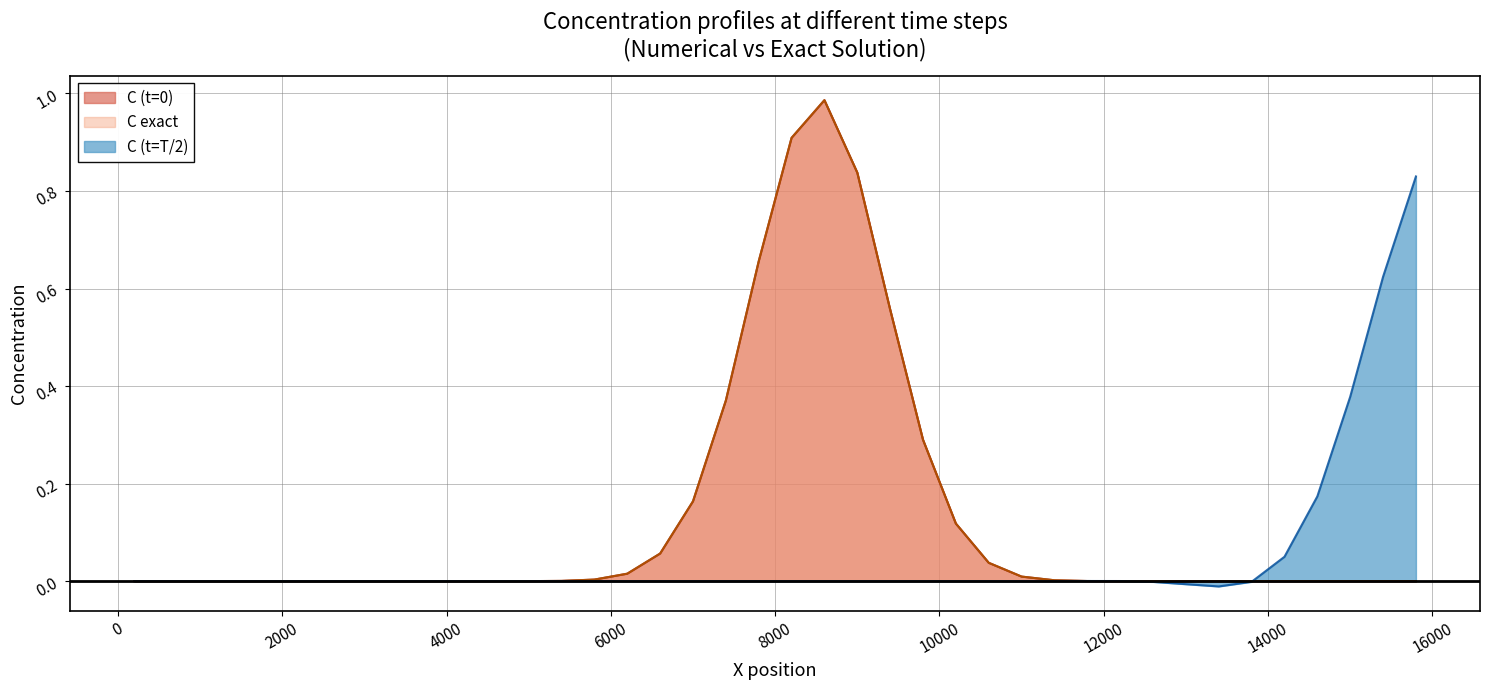

Which has a higher value, 3800 or 8200?

8200